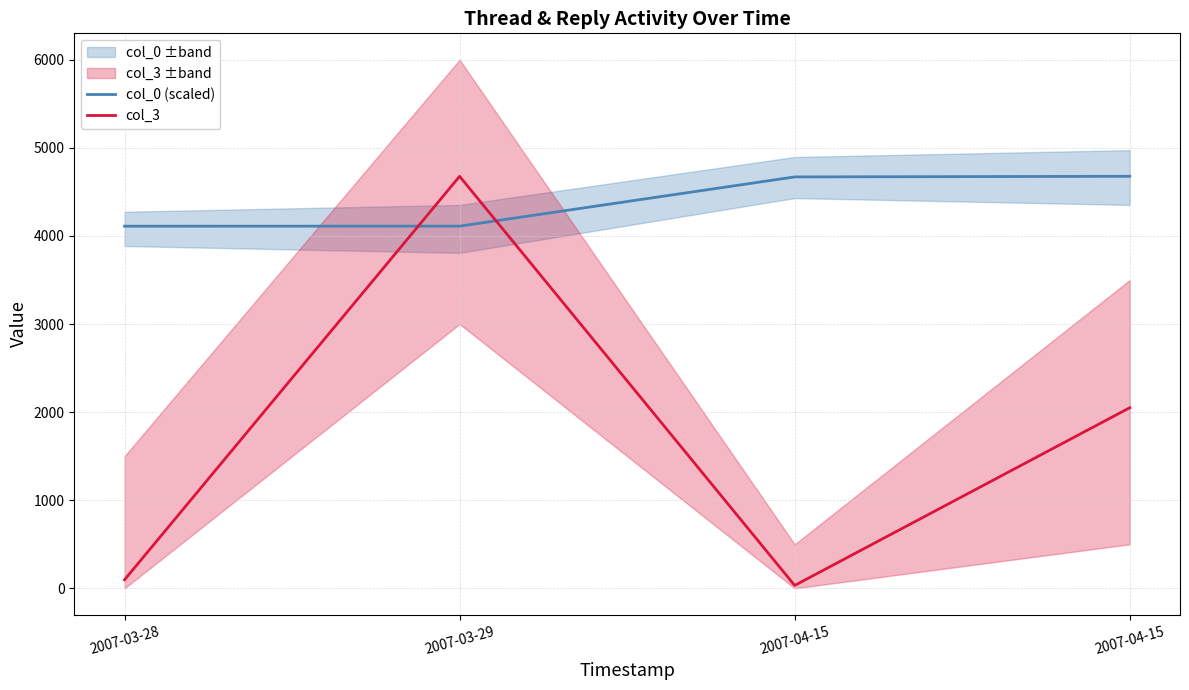

What is the label of the 2nd point from the right?

2007-04-15